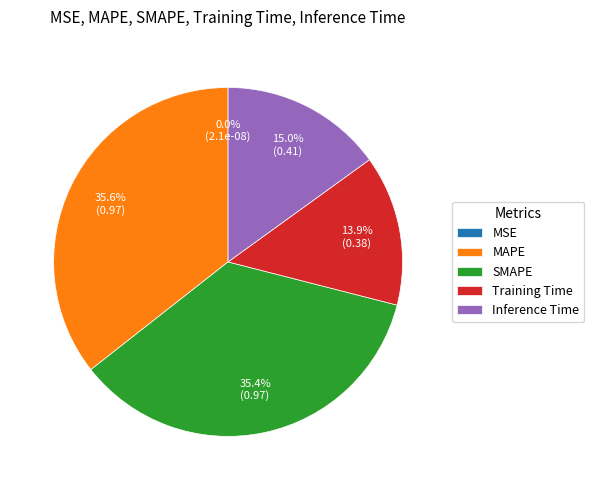

The Training Time slice represents 14% of the pie. True or false?

True